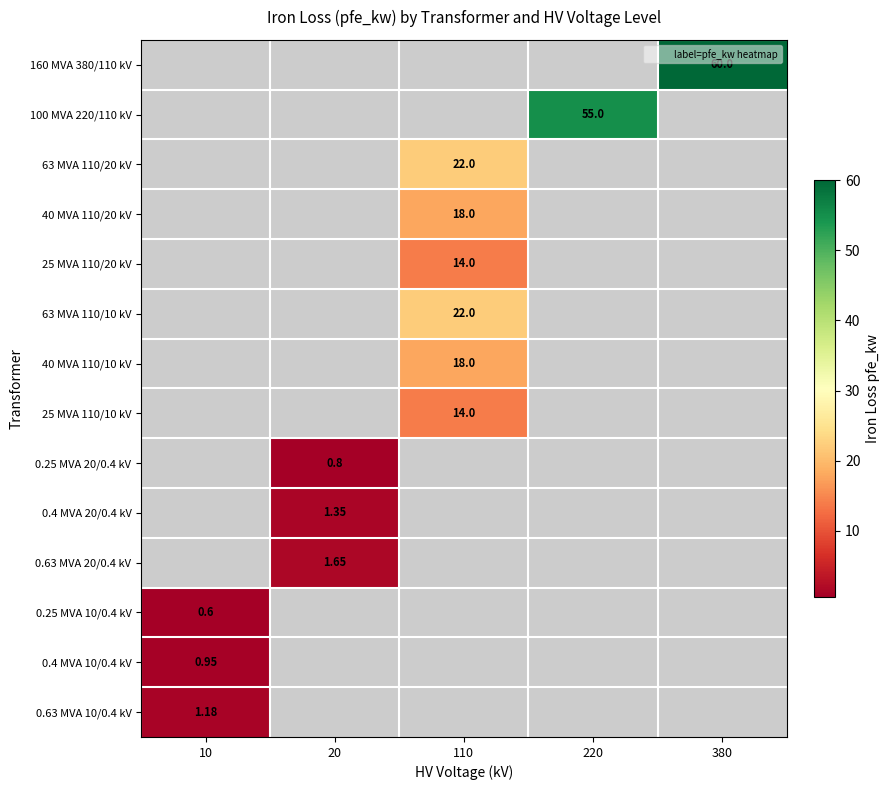

Count the number of categories in the chart.

5